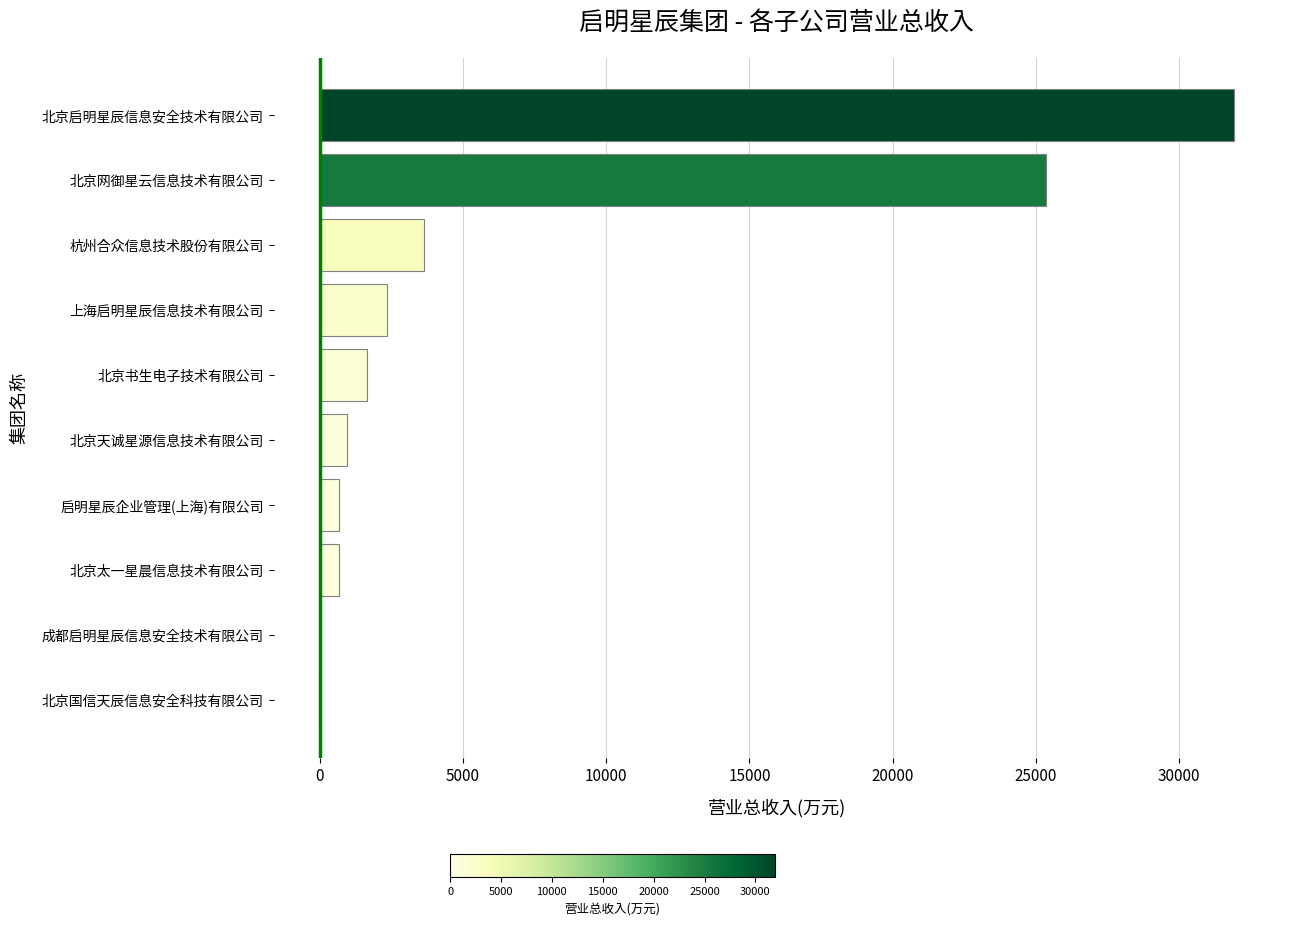

Which has a higher value, 上海启明星辰信息技术有限公司 or 北京太一星晨信息技术有限公司?

上海启明星辰信息技术有限公司